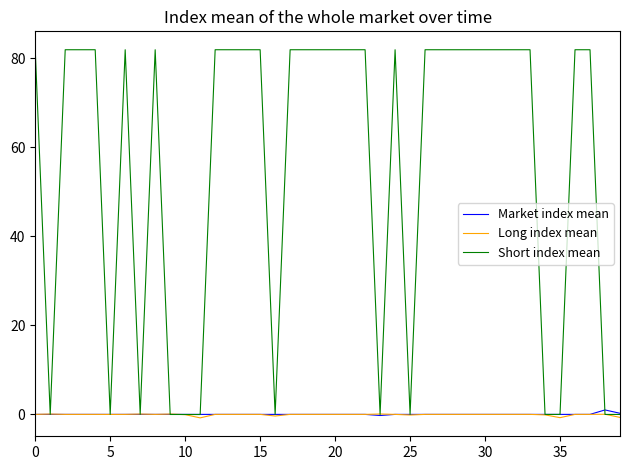

Which series has the largest range (max minus min)?

Short index mean